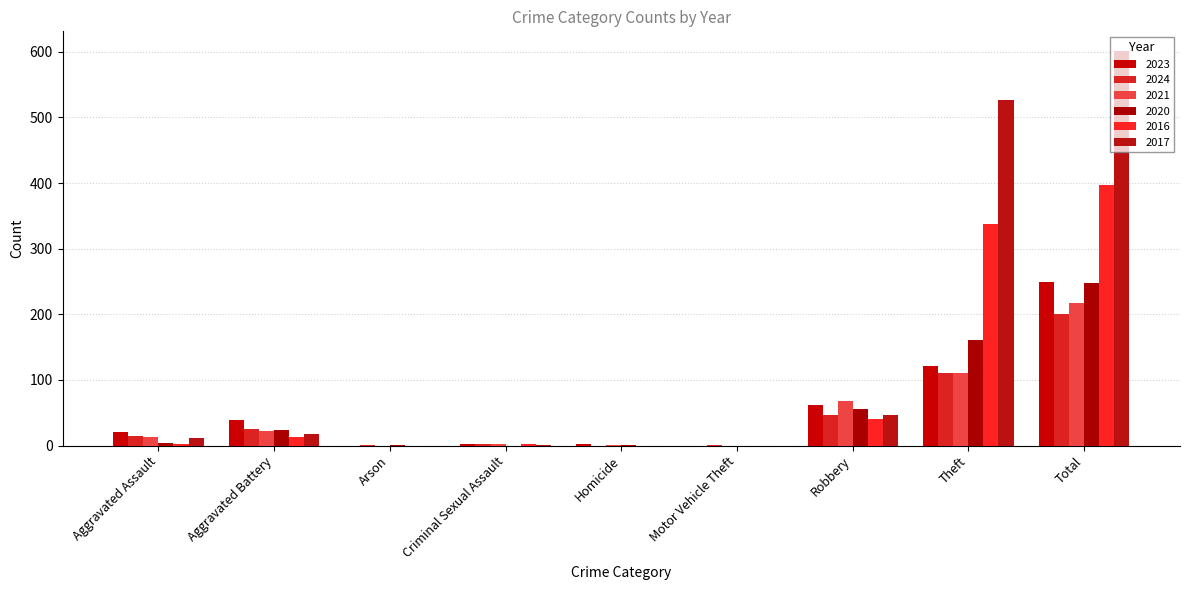

How many categories are shown in the chart?

9